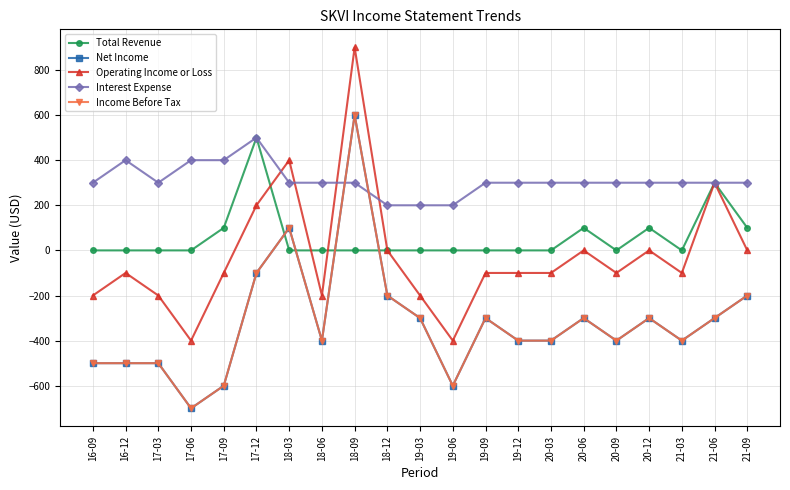

How many interior local valleys does the Interest Expense series have?

1